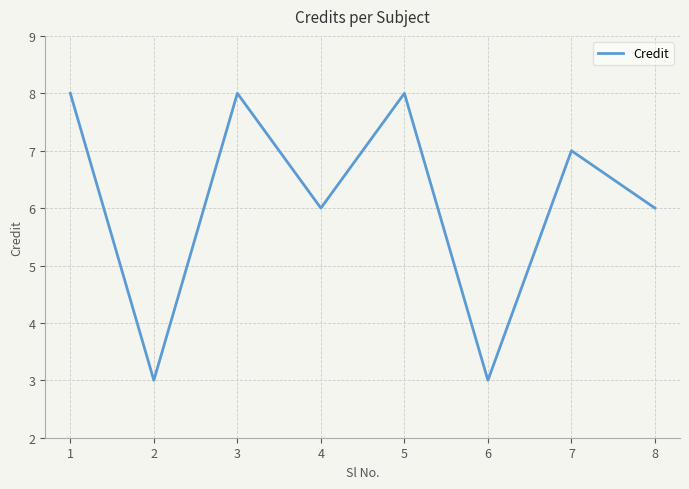

Approximately how many times larger is the value at 2 compared to 6?

1.0